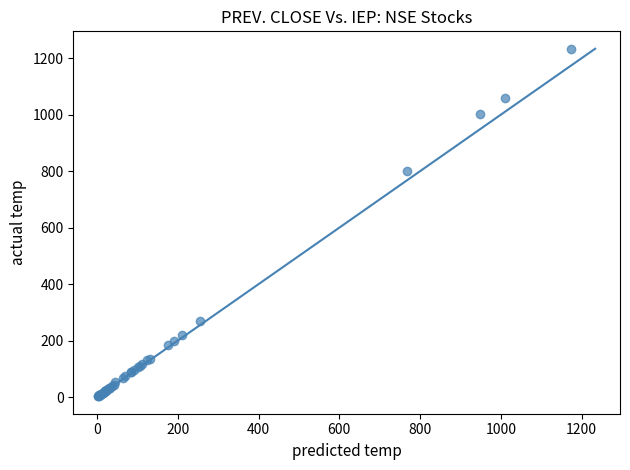

What Y value in the scatter plot is closest to 618?

800.0